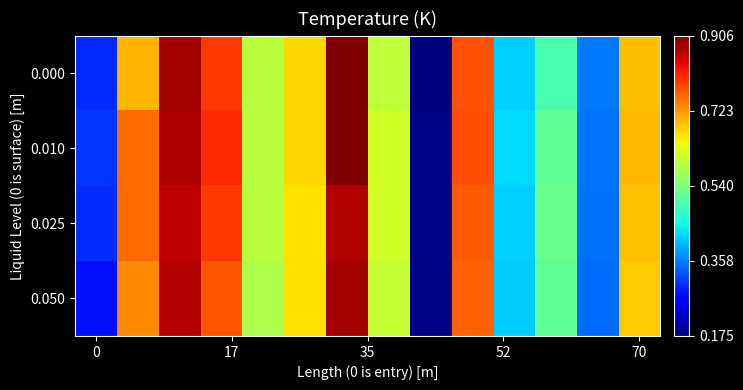

Count the number of data series in this chart.

4